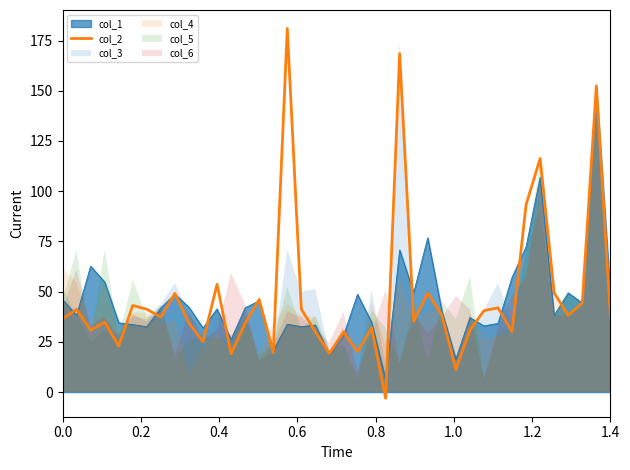

What is the greatest value displayed?

181.0